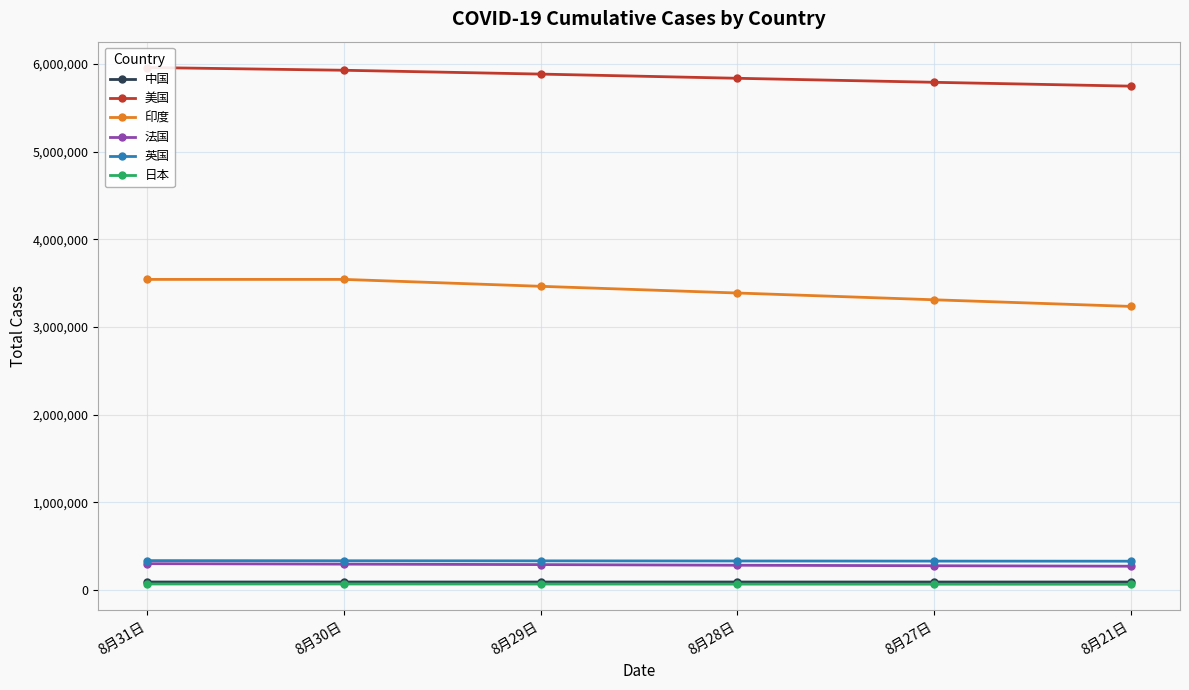

Where does the 中国 series first go above 90323?

8月31日